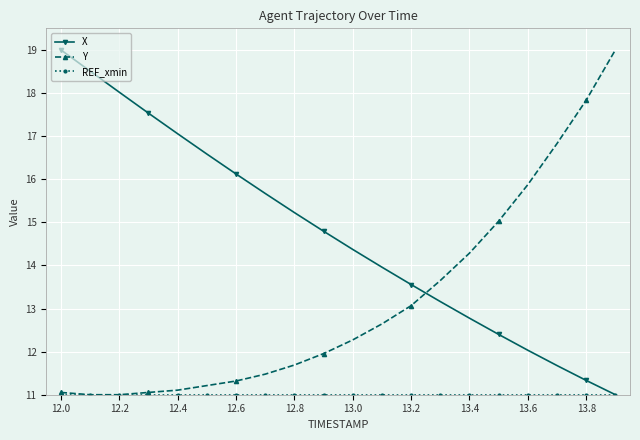

Which series has the largest total across all categories?

X